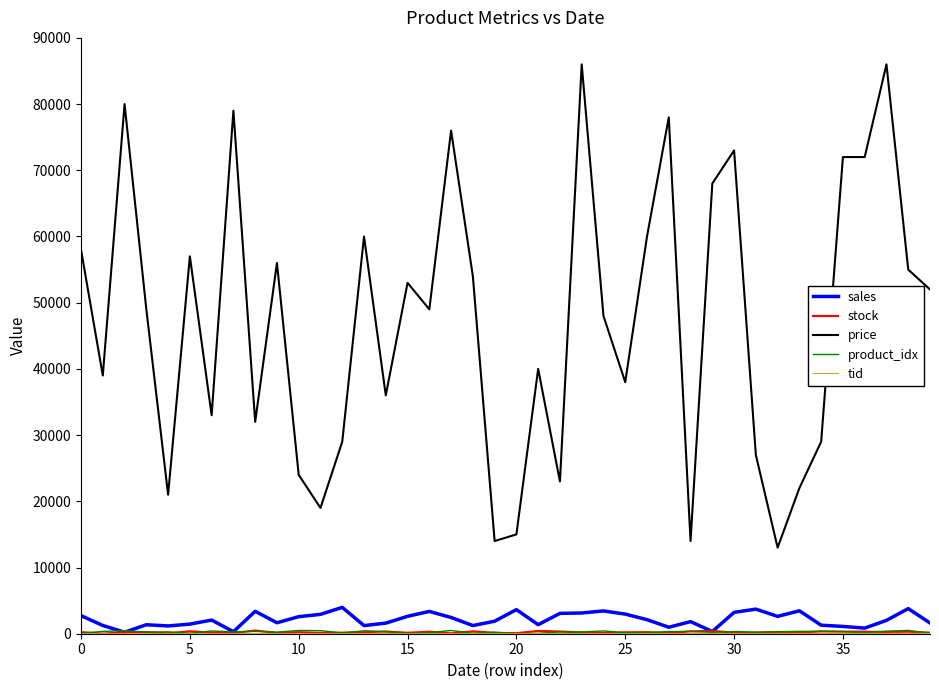

Which series has the largest total across all categories?

price